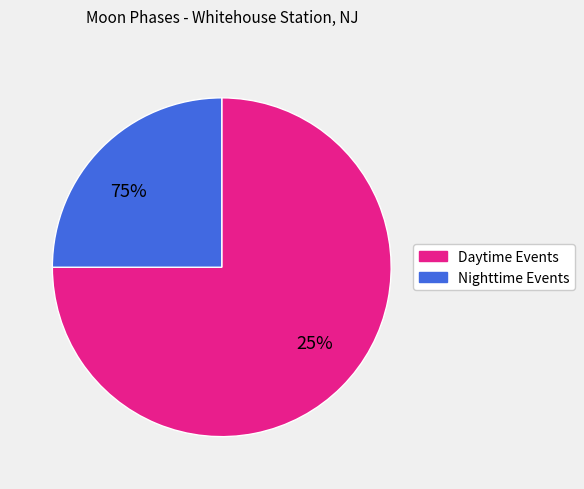

True or false: Solar noon accounts for 43% of the total.

False